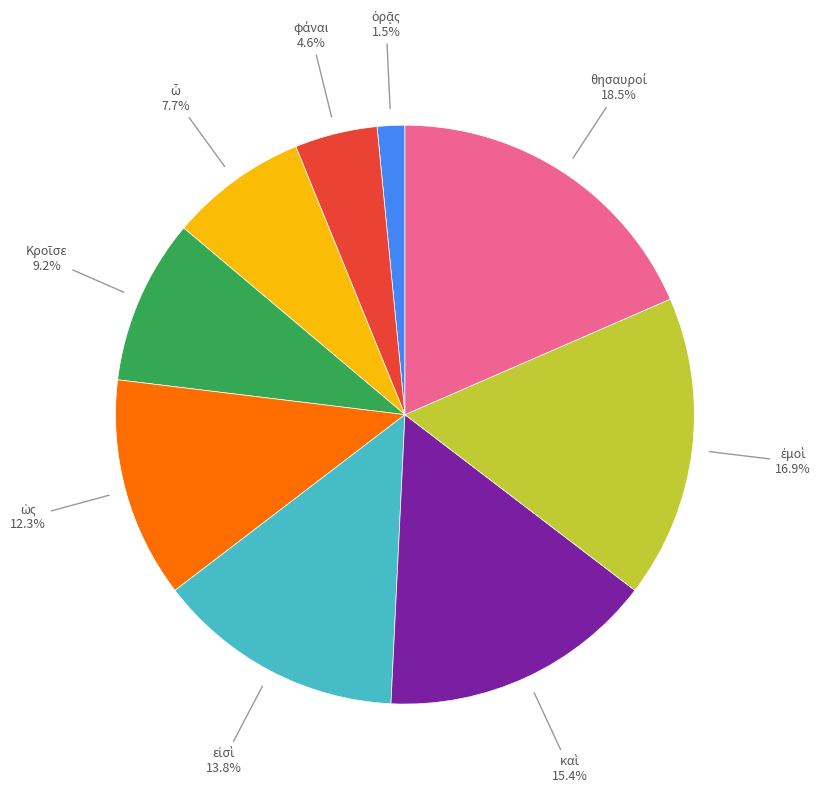

Is there a majority slice in this chart?

No